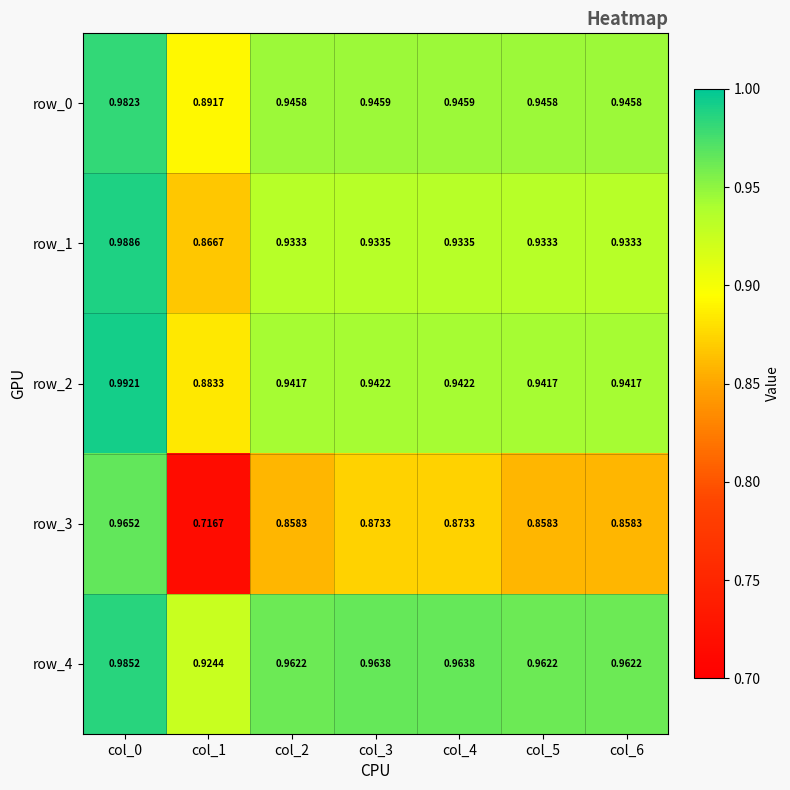

True or false: row_0 has a value of 1.7 at col_6.

False